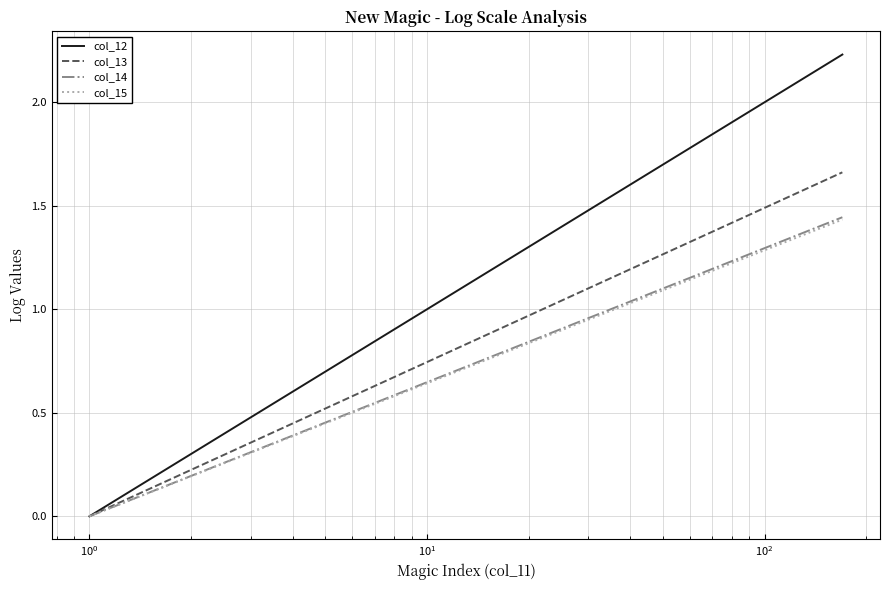

Where is col_12 nearest to the value 1?

9